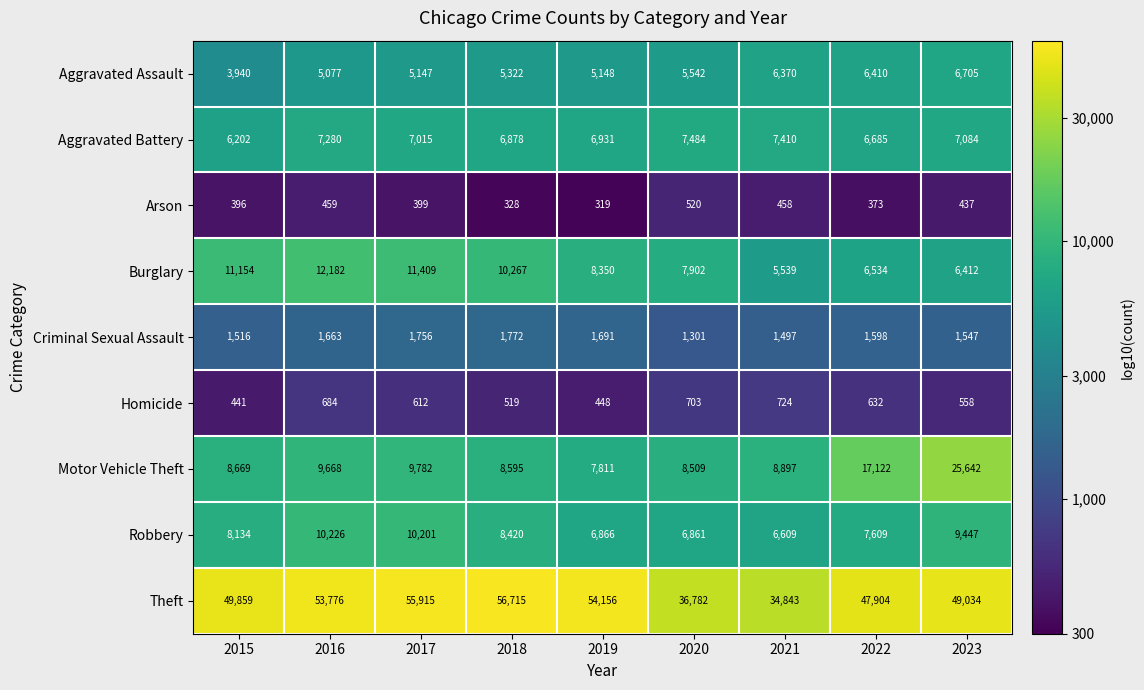

Which series has the largest range (max minus min)?

Theft